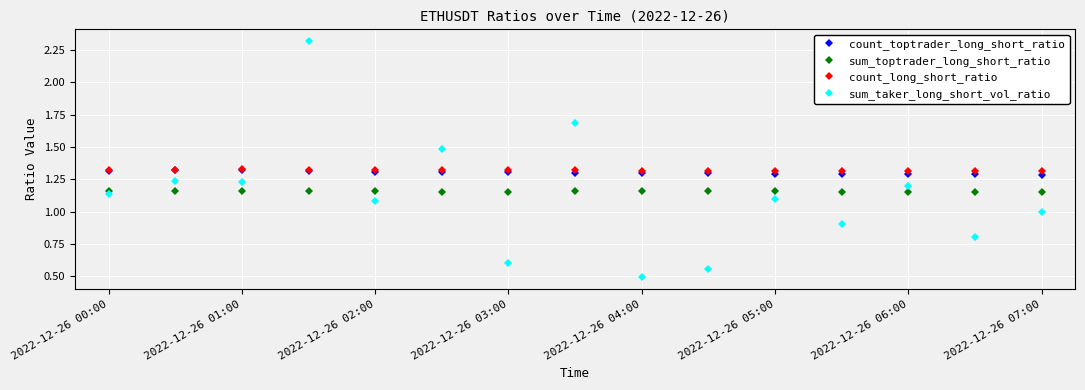

Which series ends up on top after the final intersection of count_toptrader_long_short_ratio and sum_taker_long_short_vol_ratio?

count_toptrader_long_short_ratio